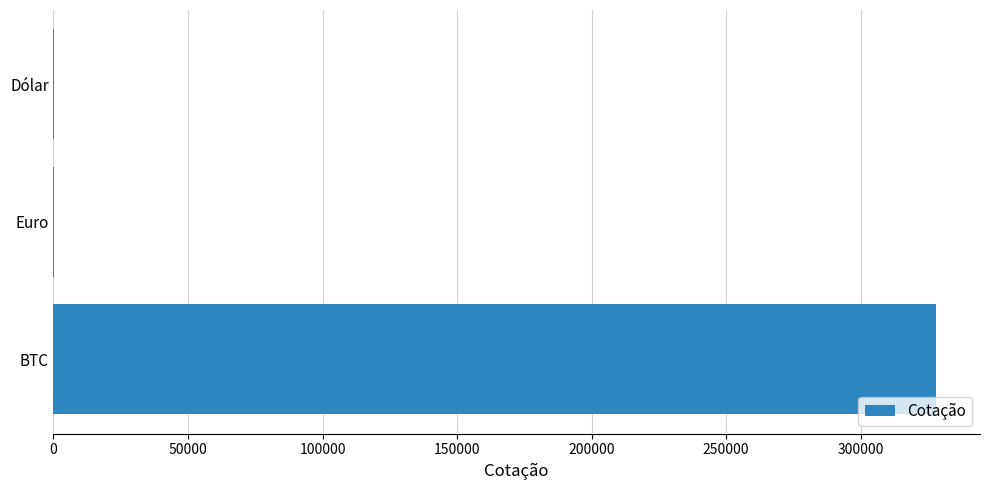

What is the sum of all values?

328011.8